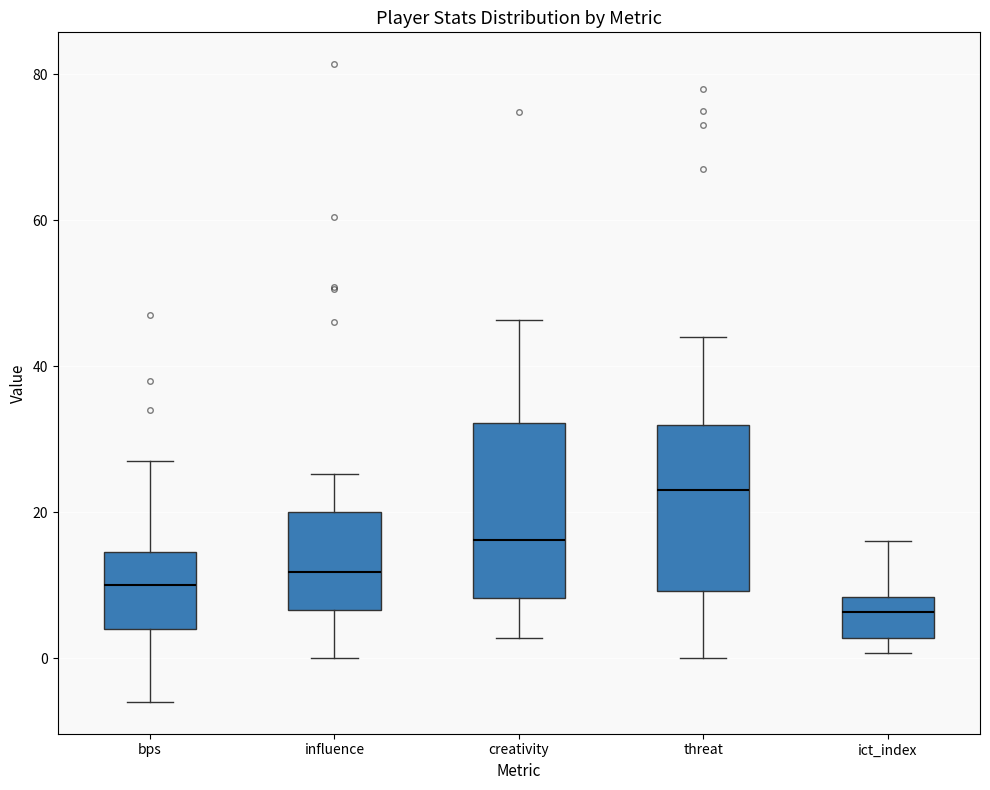

Reading left to right, transcribe this box plot: for each box, give where its median line is, the range the box spans, and where its two whiskers end, as read against the y-axis. The values are not printed on the chart, so give them approximately, as read against the axis.

bps: median 10, box 4 to 14, whiskers -6 to 28
influence: median 12, box 6 to 20, whiskers 0 to 26
creativity: median 16, box 8 to 32, whiskers 2 to 46
threat: median 24, box 10 to 32, whiskers 0 to 44
ict_index: median 6, box 2 to 8, whiskers 0 to 16